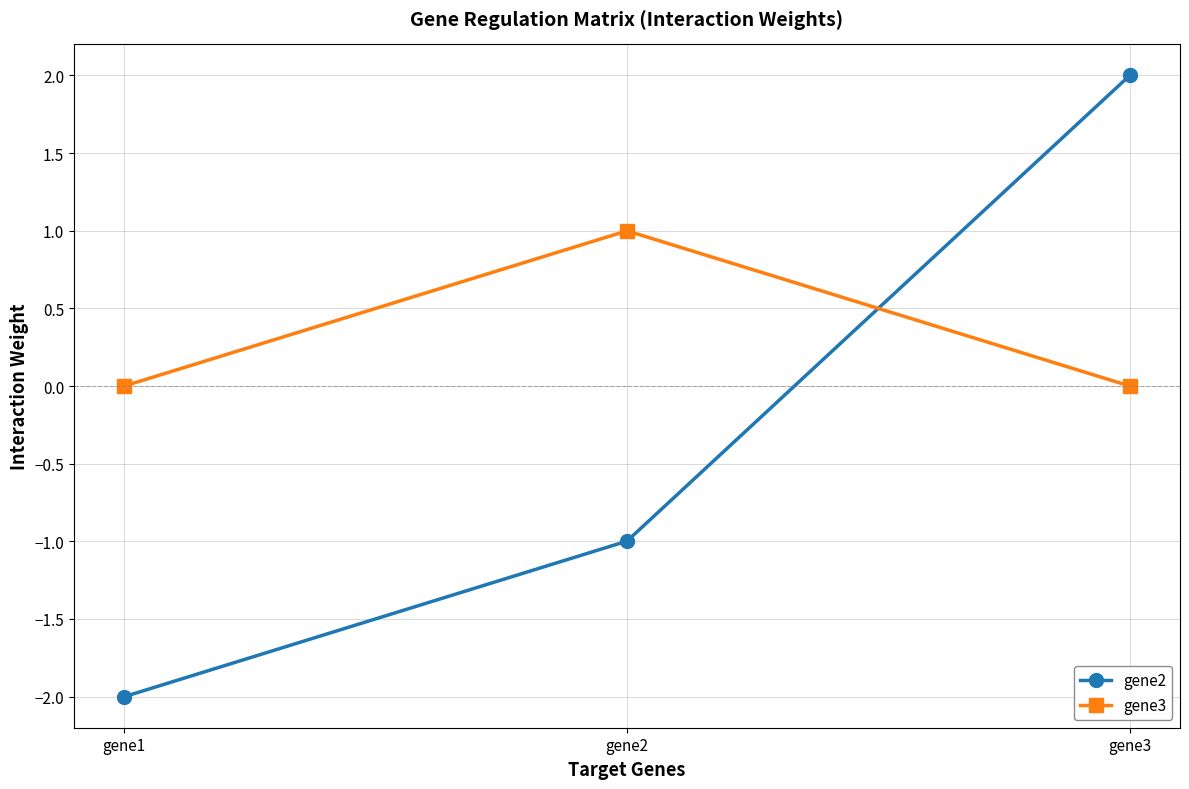

Rank the series by their average value, from lowest to highest.

gene2, gene3